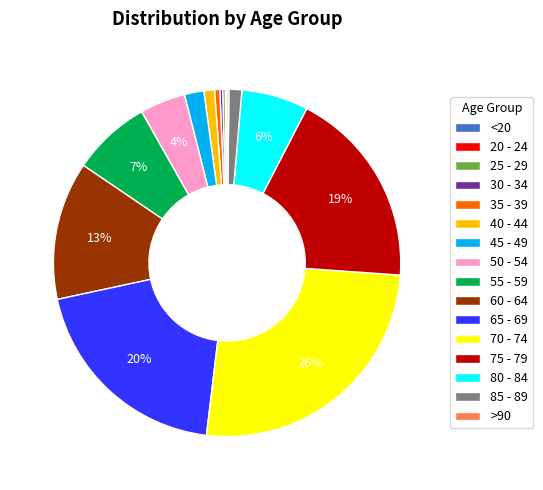

What is the largest slice in the pie chart?

70 - 74